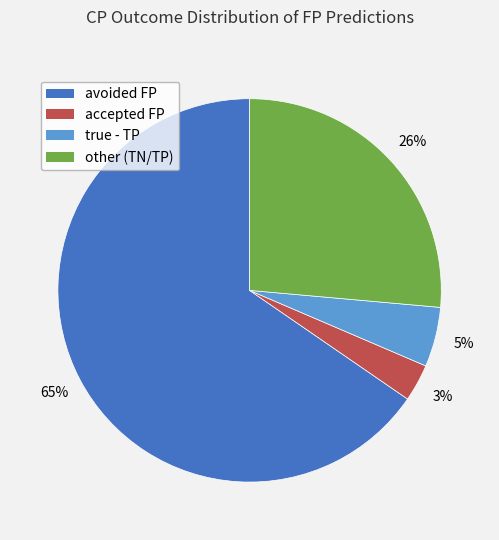

How many slices are in this pie chart?

4